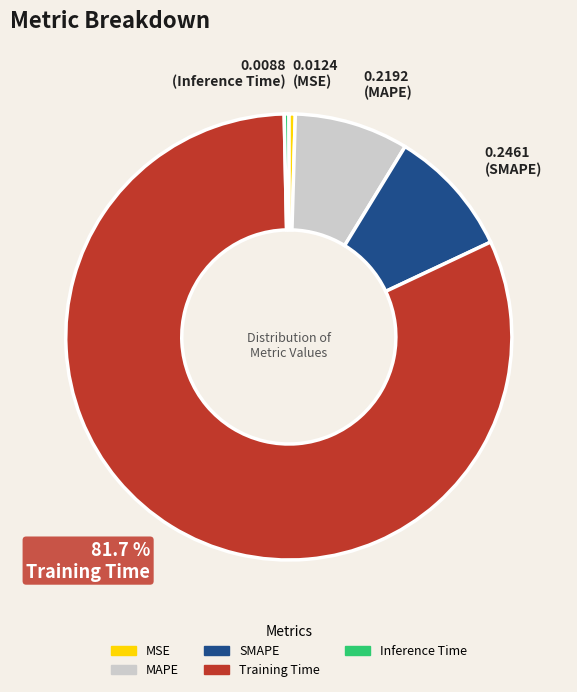

What is the largest slice in the pie chart?

Training Time